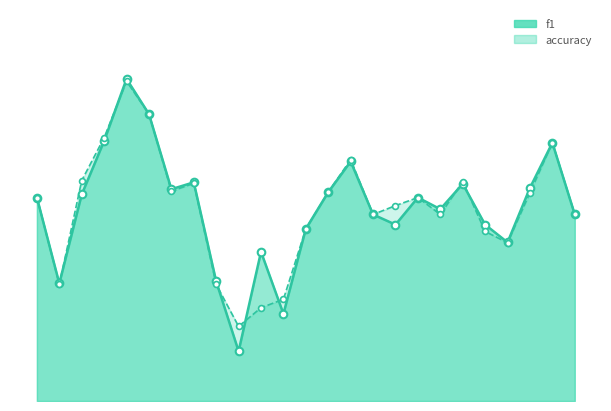

Which series has the widest spread of Y values?

f1